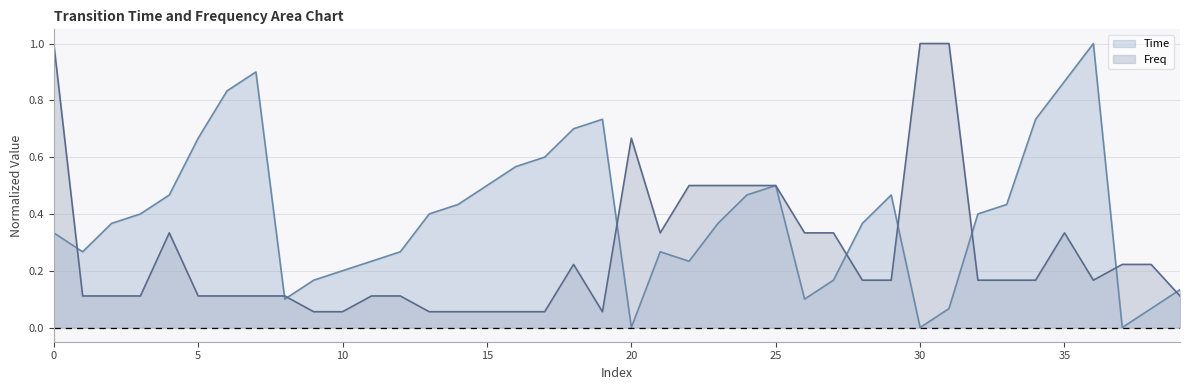

True or false: Freq has more than 0 interior local peaks.

True